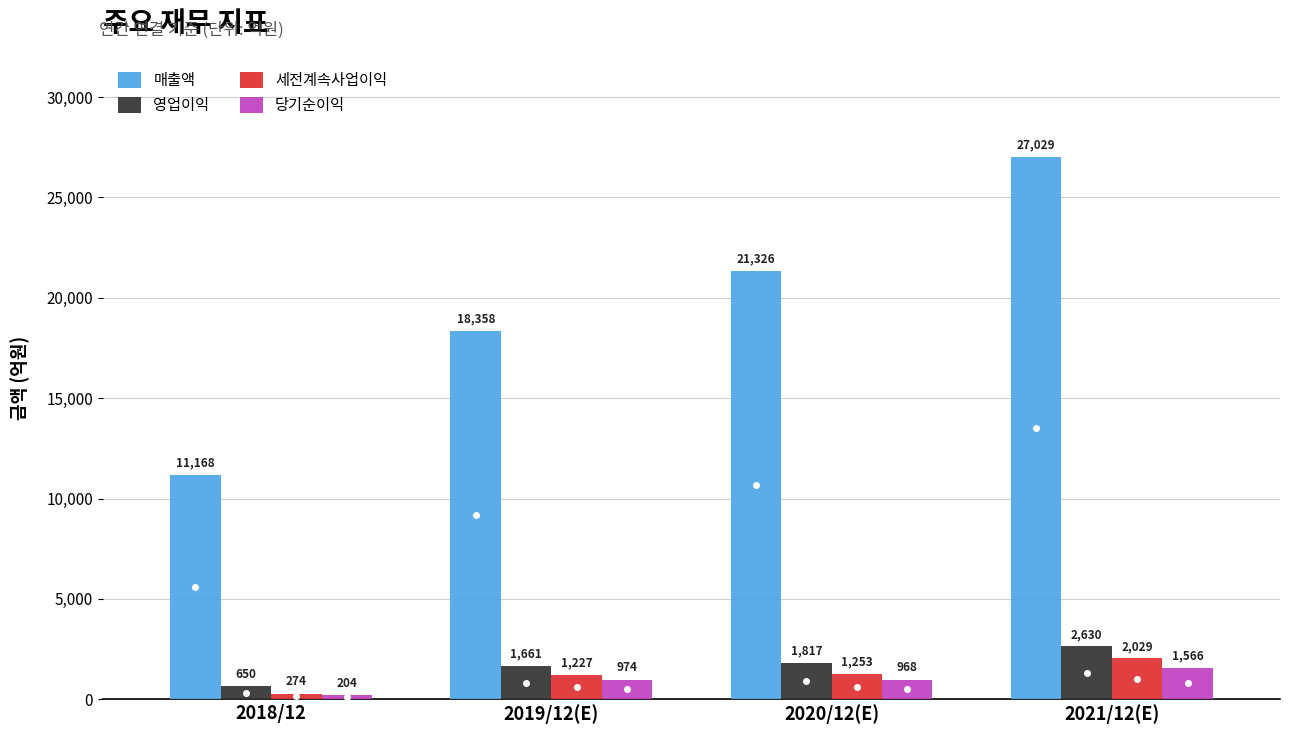

Are the bars horizontal?

No